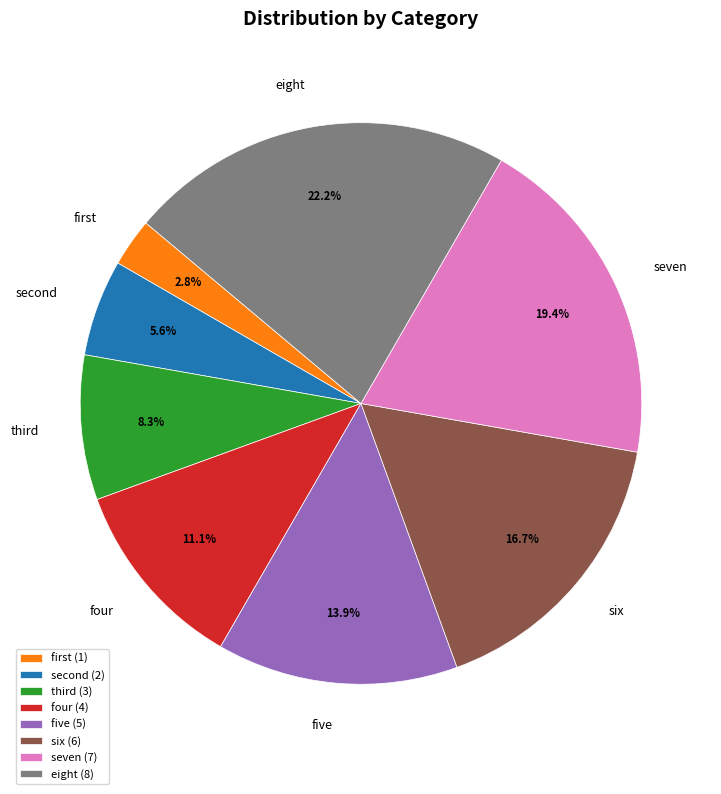

The six slice represents 17% of the pie. True or false?

True